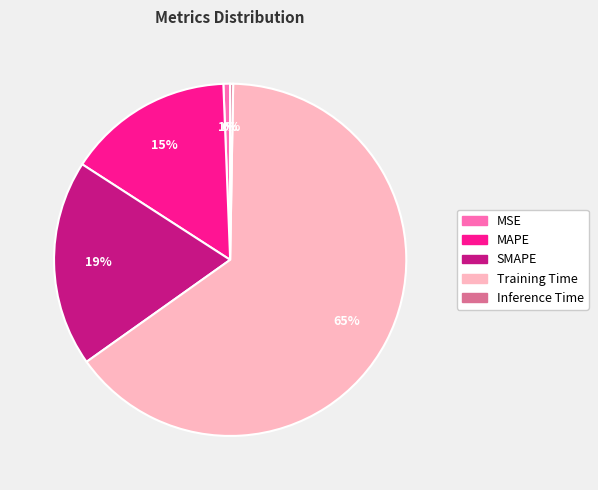

Combined, do Training Time and MSE account for over 50%?

Yes